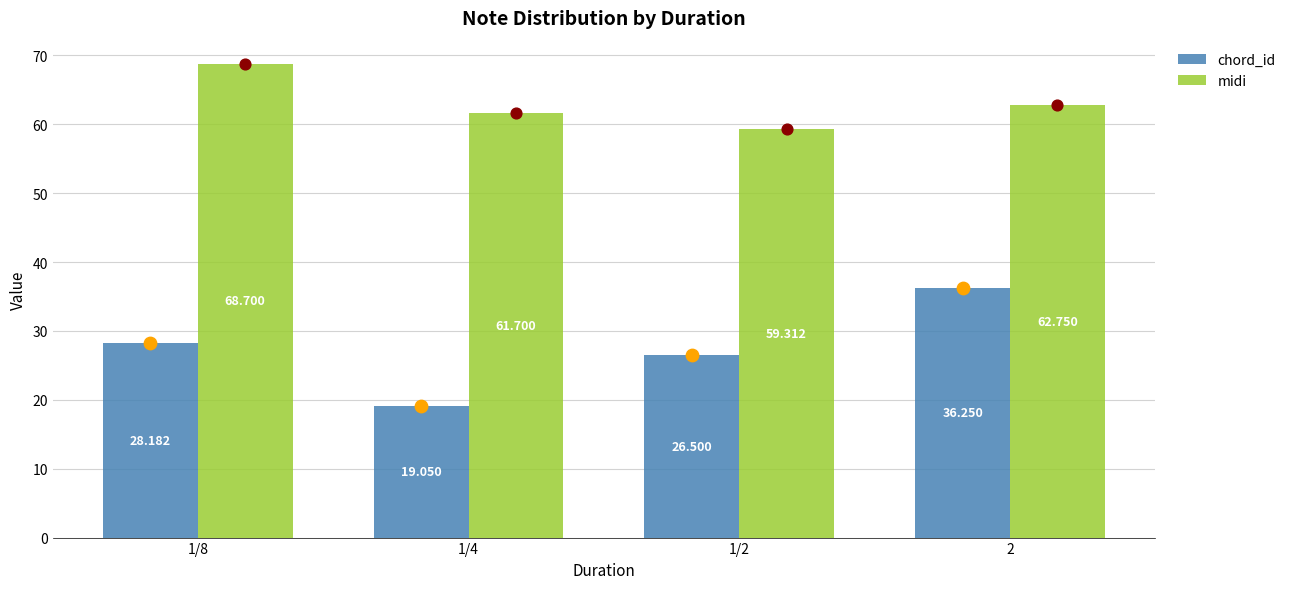

Which series has the largest total across all categories?

midi